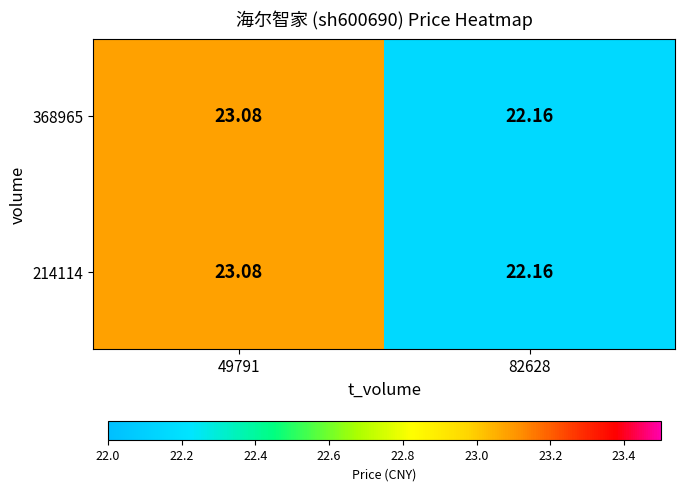

Is the value of 368965 at 49791 greater than the value of 214114 at 82628?

Yes